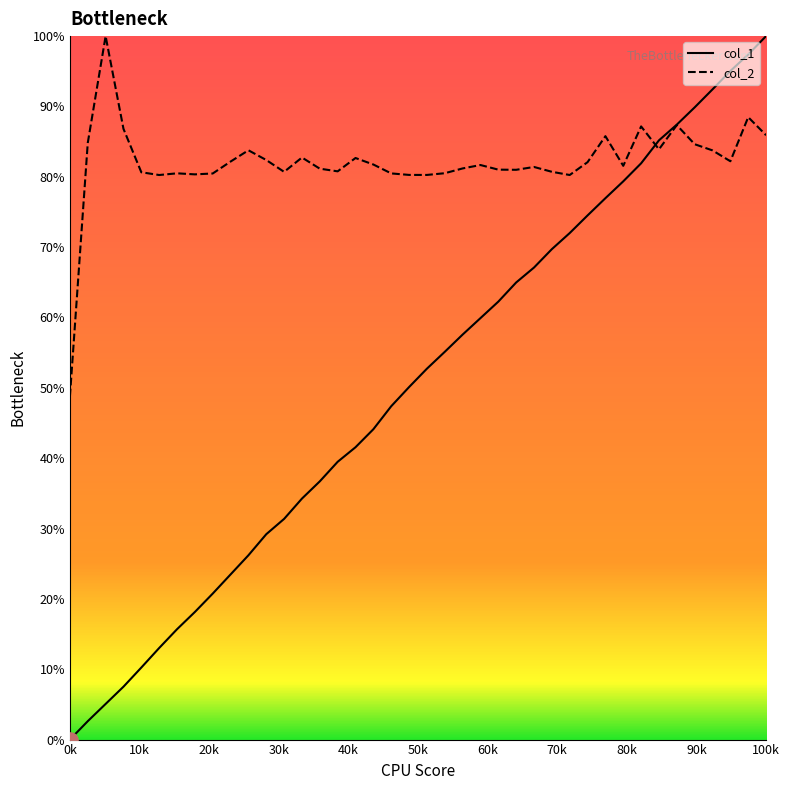

Which series has the largest range (max minus min)?

col_1